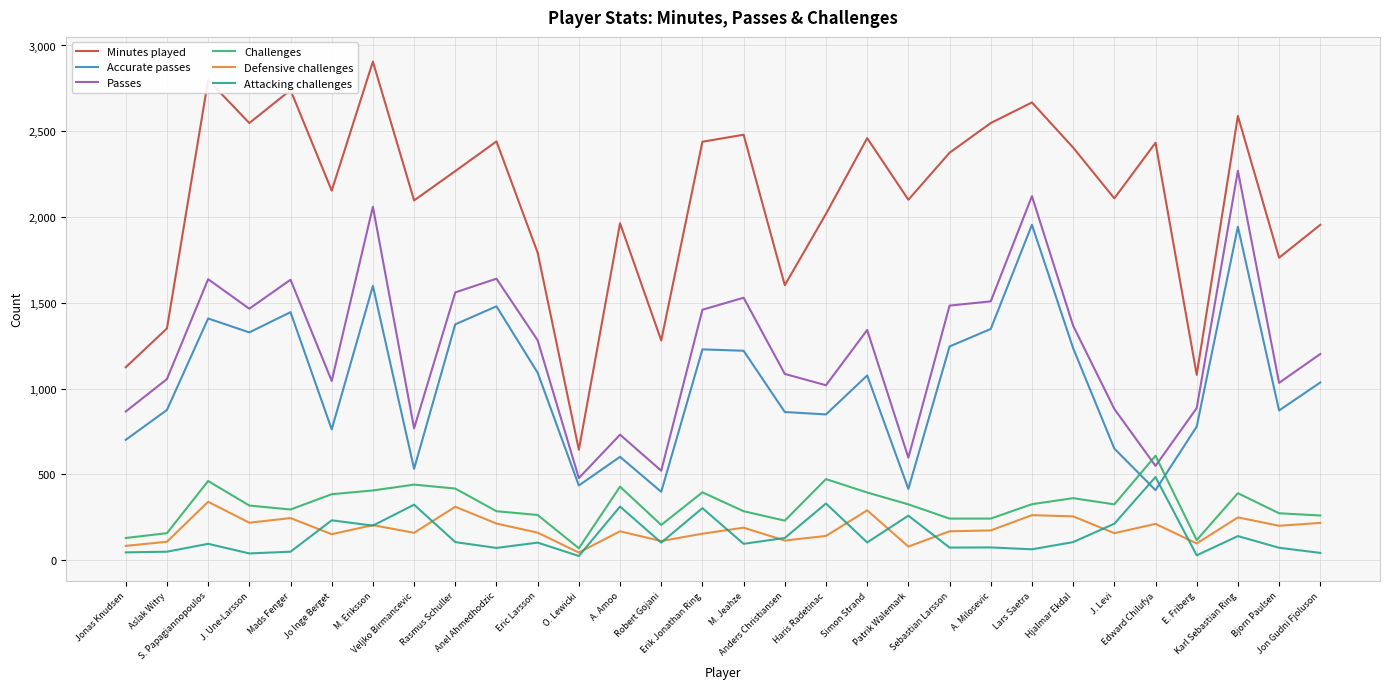

What is the minimum value for Minutes played?

644